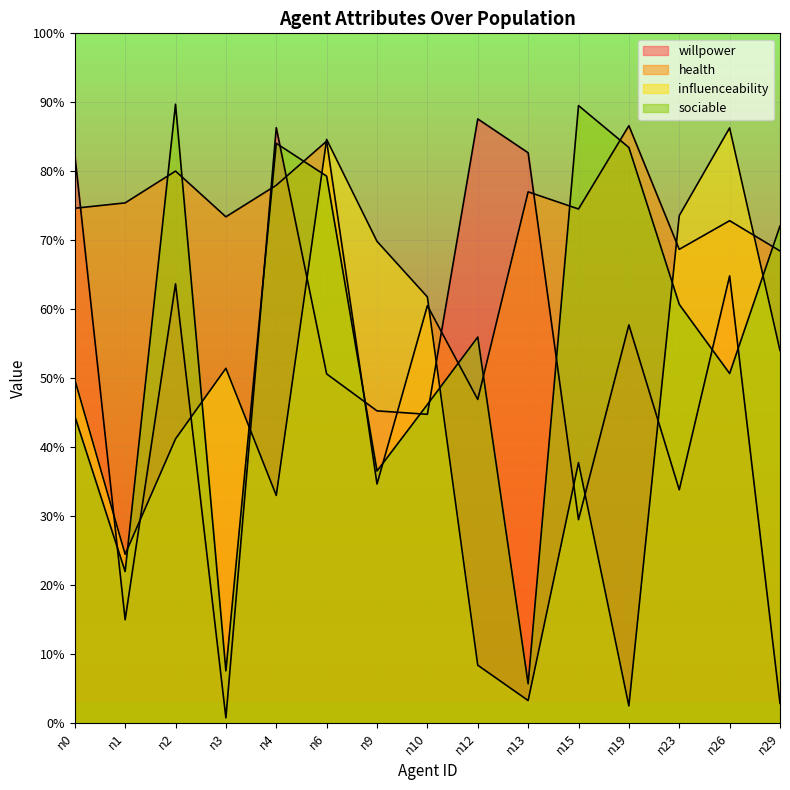

Which label corresponds to the smallest value in the chart?

n3